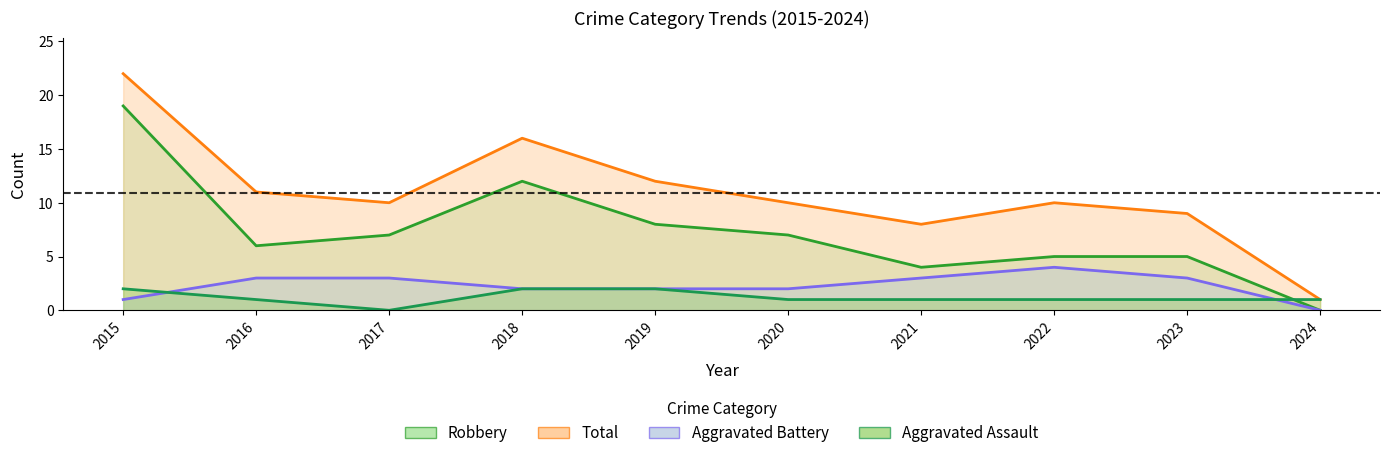

Is it true that Aggravated Battery equals 2 at 2019?

True